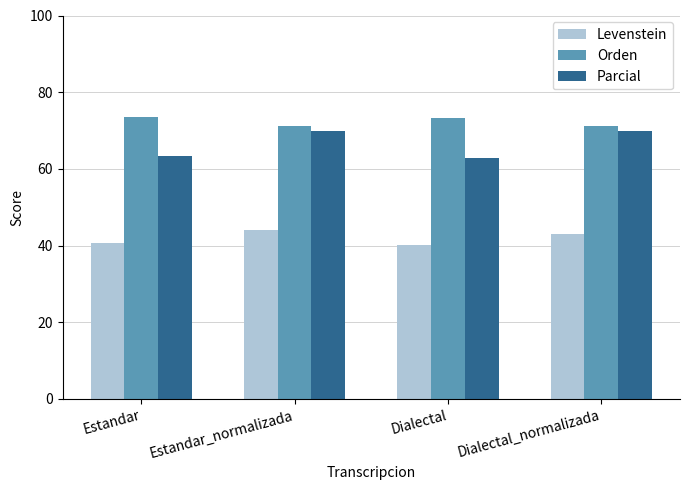

Rank the series at Estandar_normalizada from lowest to highest value.

Levenstein, Parcial, Orden